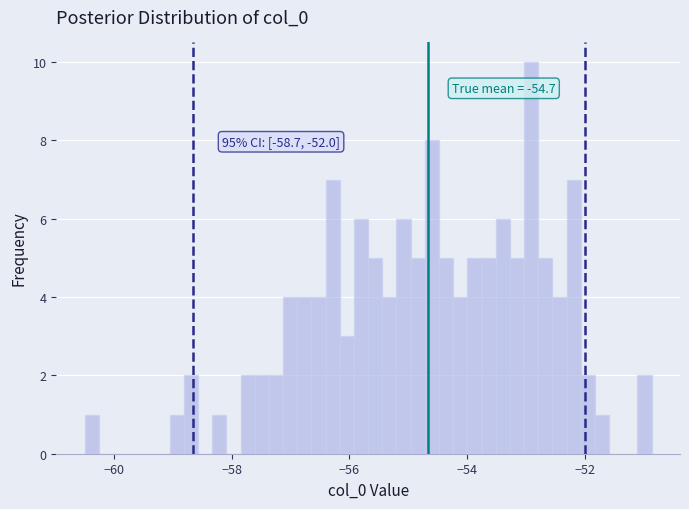

Read against the x-axis, roughly where is the centre of the tallest bar?

-53.0